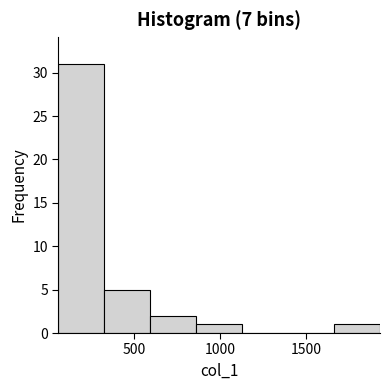

Reading left to right, list every bar in this chart as the range it spans on the x-axis followed by its height. Neither the bar edges nor the heights are printed on the chart, so give them approximately, as read against the axes.

50 to 350: 31
350 to 600: 5
600 to 850: 2
850 to 1150: 1
1150 to 1400: 0
1400 to 1650: 0
1650 to 1950: 1